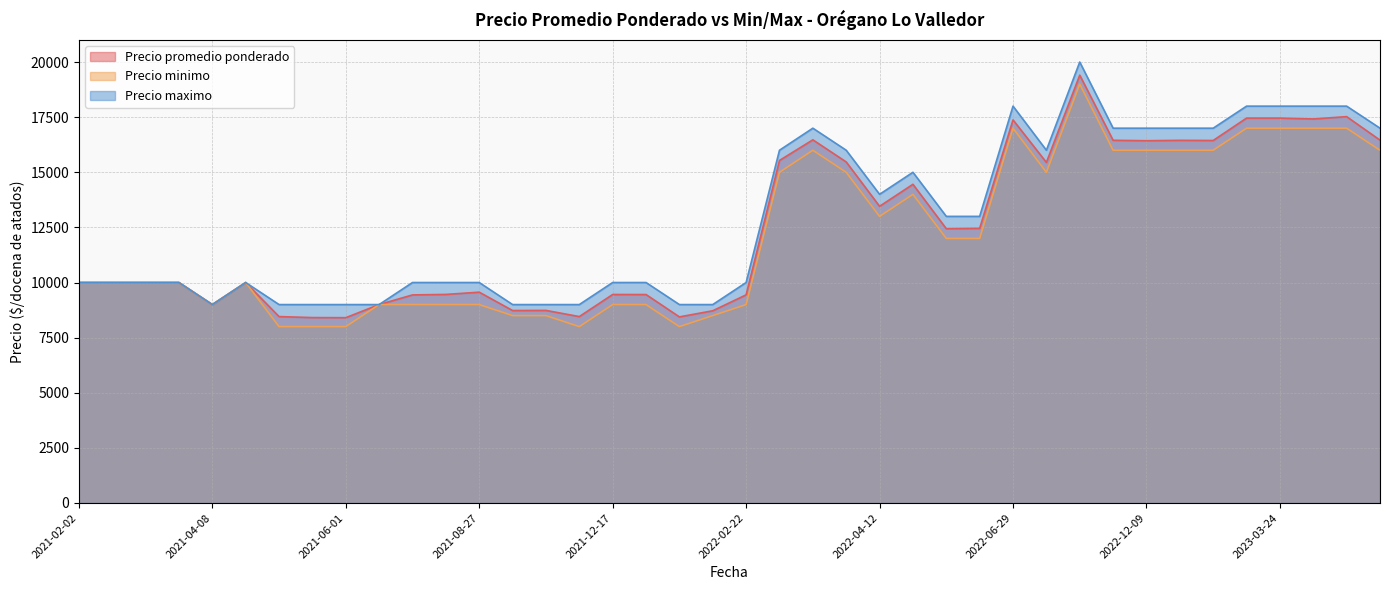

What is the lowest value of the Precio minimo series?

8000